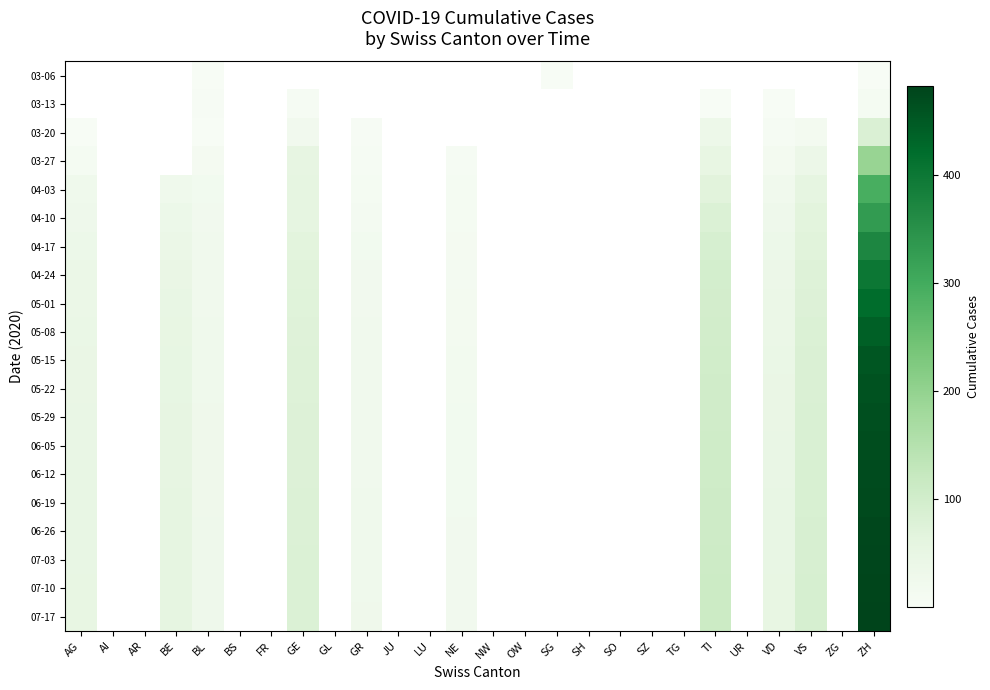

How many distinct data groups are displayed?

20